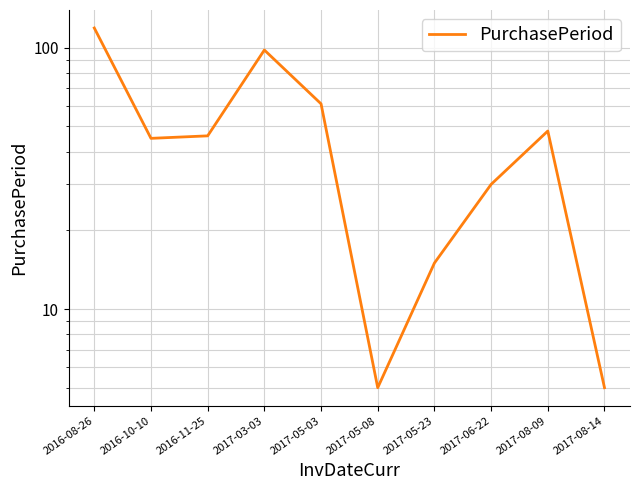

How many data points are less than 46?

5